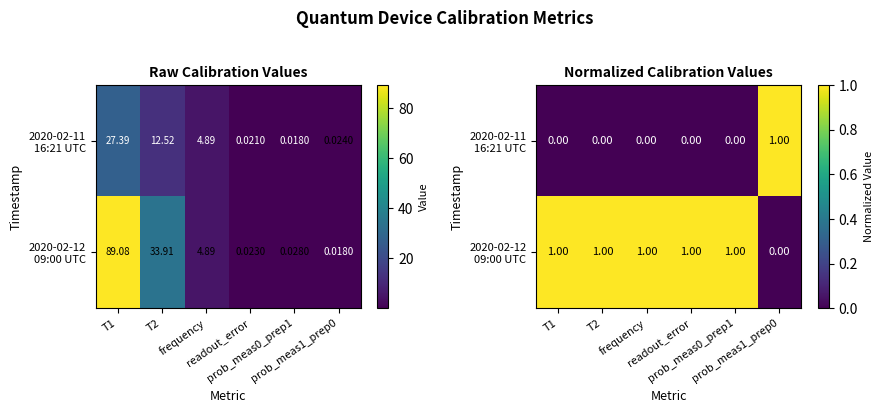

Is the value of 2020-02-12 09:00 UTC at T1 greater than the value of 2020-02-11 16:21 UTC at T1?

Yes